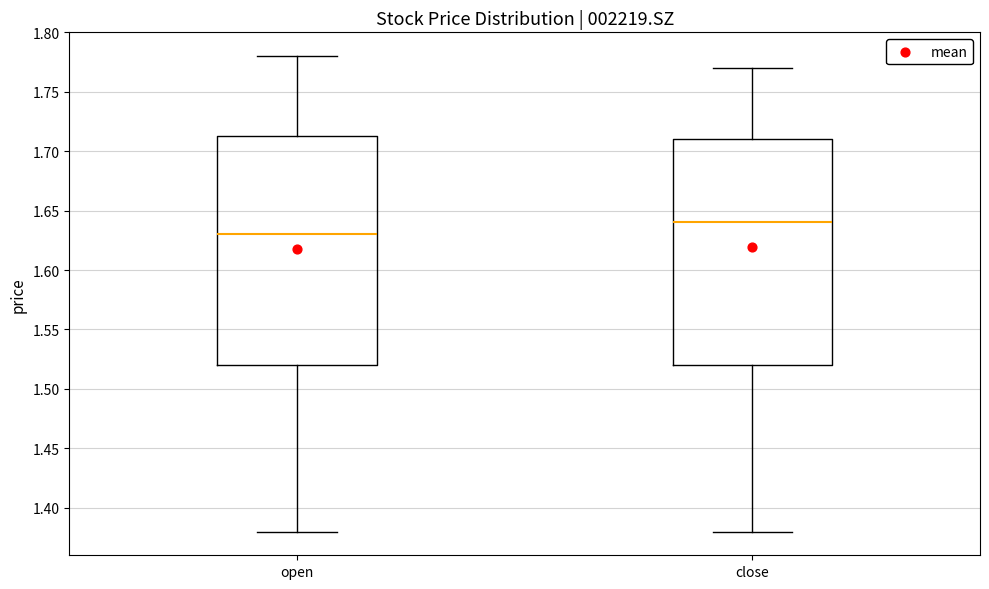

Reading left to right, transcribe this box plot: for each box, give where its median line is, the range the box spans, and where its two whiskers end, as read against the y-axis. The values are not printed on the chart, so give them approximately, as read against the axis.

open: median 1.630, box 1.520 to 1.715, whiskers 1.380 to 1.780
close: median 1.640, box 1.520 to 1.710, whiskers 1.380 to 1.770